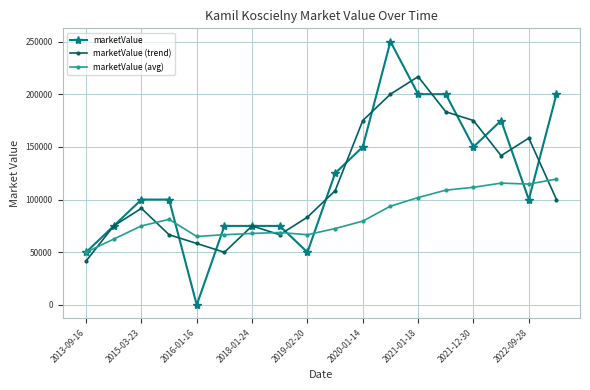

What is the value of the marketValue (trend) point at the 2nd from the left?

75000.0